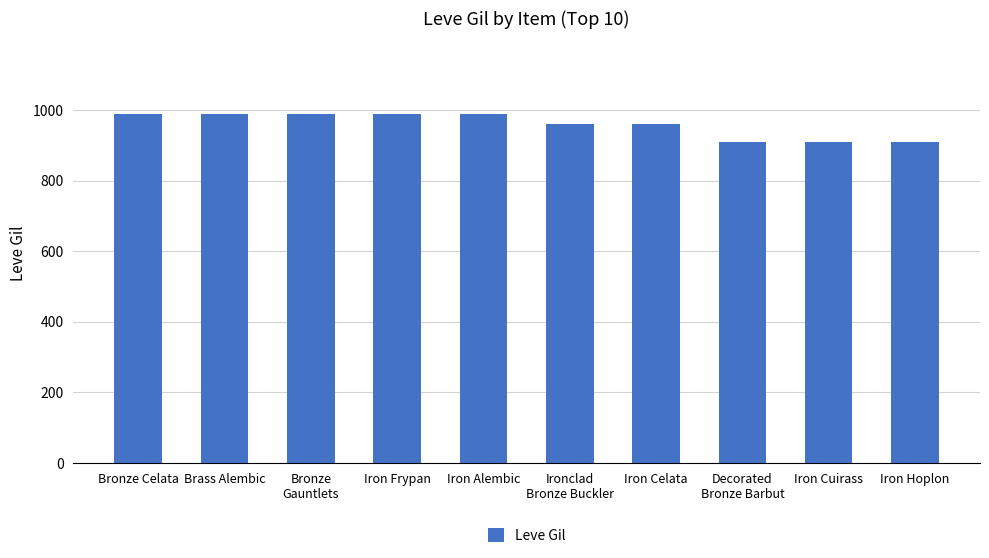

What is the maximum value shown in the chart?

990